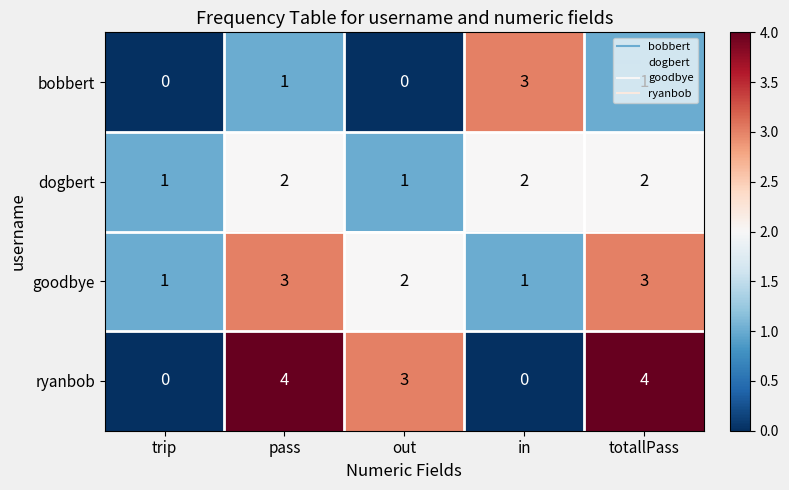

What is the spread (max minus min) of values at totallPass?

3